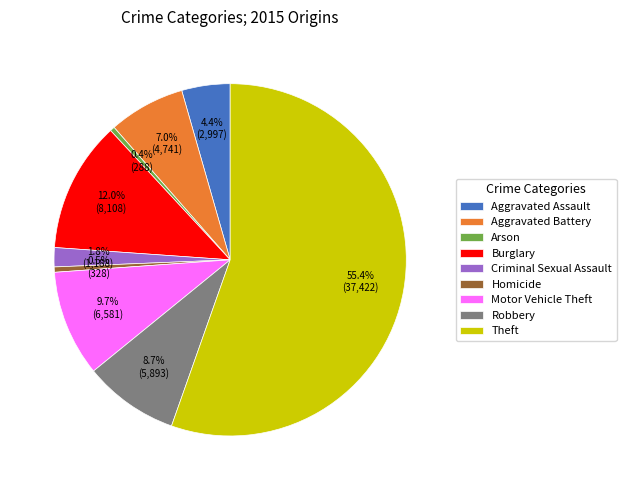

What percentage is the Motor Vehicle Theft slice, to the nearest percent?

10%